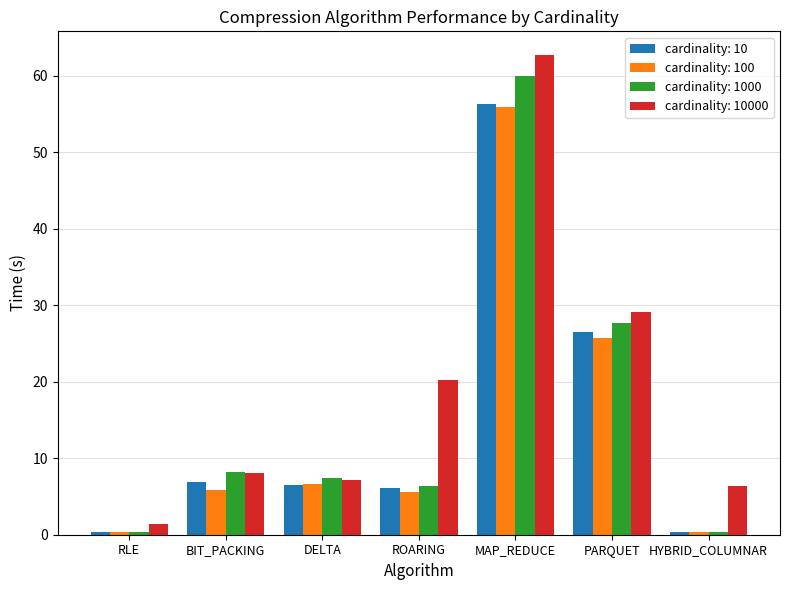

What is the total value across all series at PARQUET?

109.1